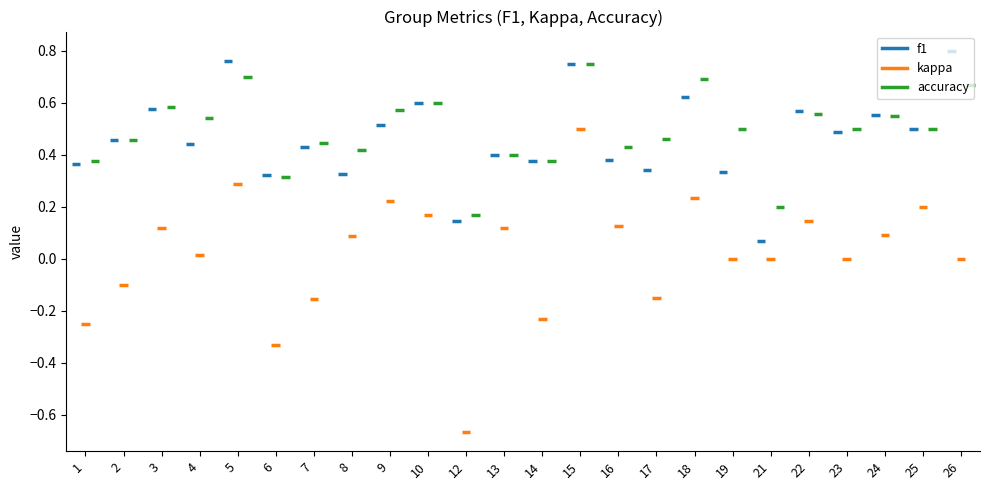

How many bars are there in each group?

3